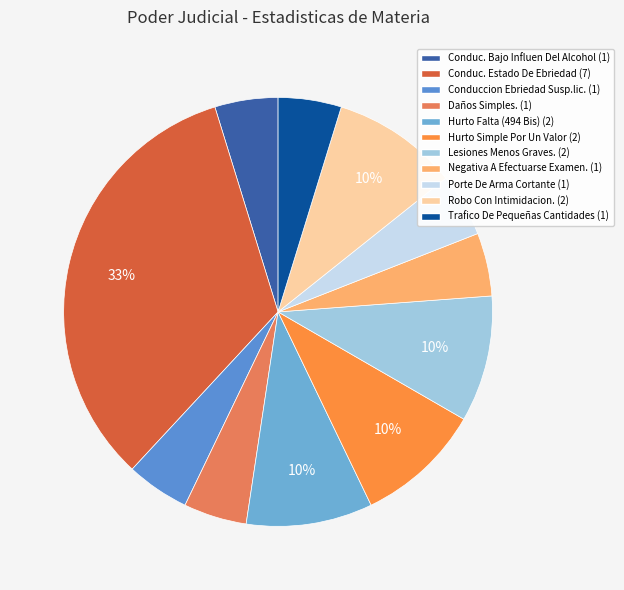

Does Hurto Simple Por Un Valor account for over 50% of the chart?

No